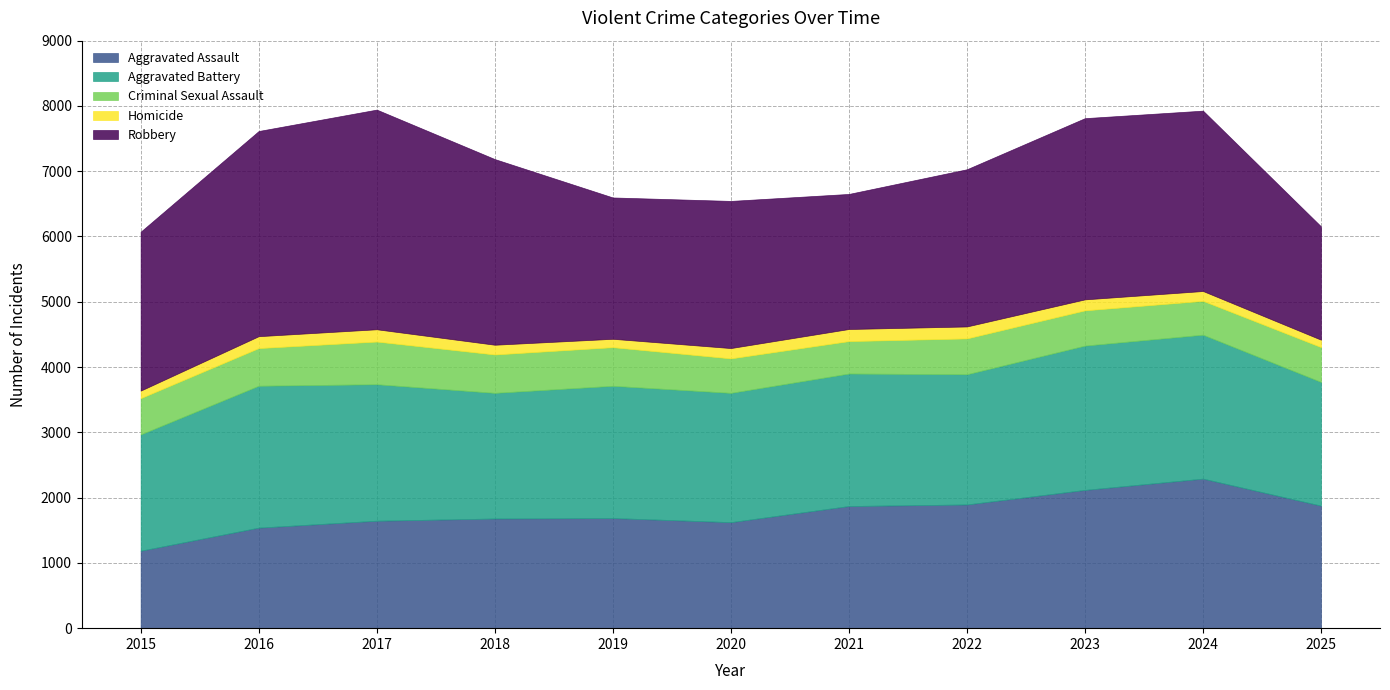

At which category does Aggravated Assault reach its first local valley?

2020